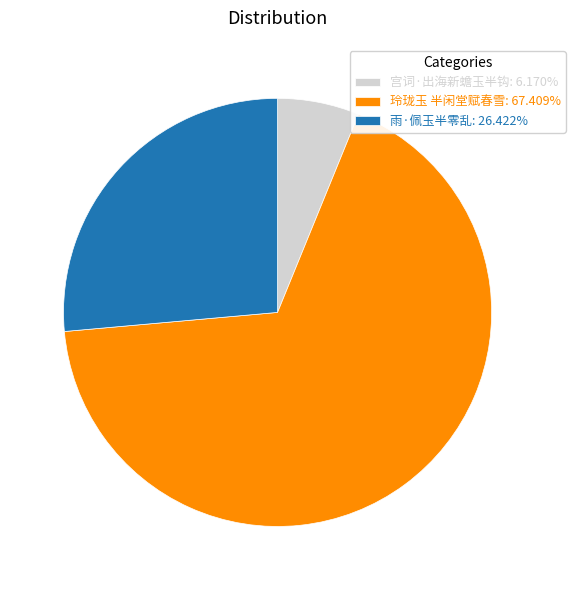

Does 玲珑玉 半闲堂赋春雪 represent more than half of the total?

Yes